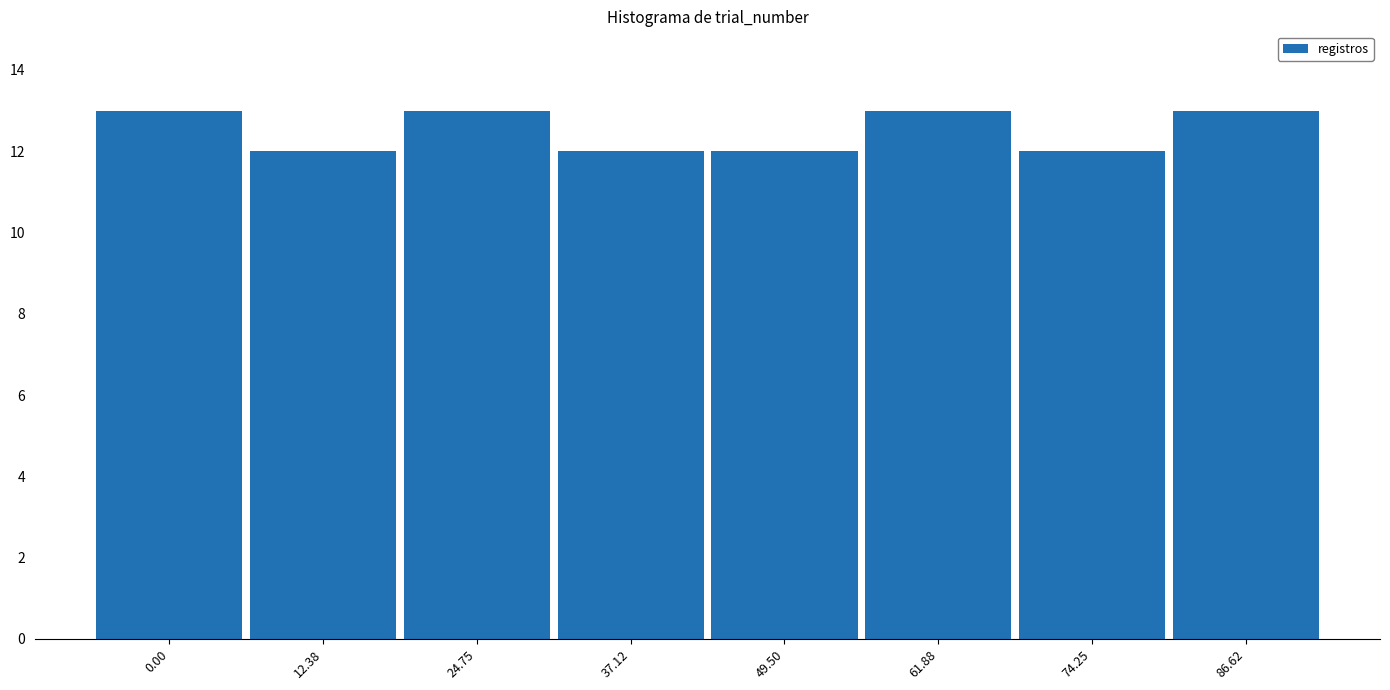

Reading left to right, list all the values displayed in this chart.

13	12	13	12	12	13	12	13